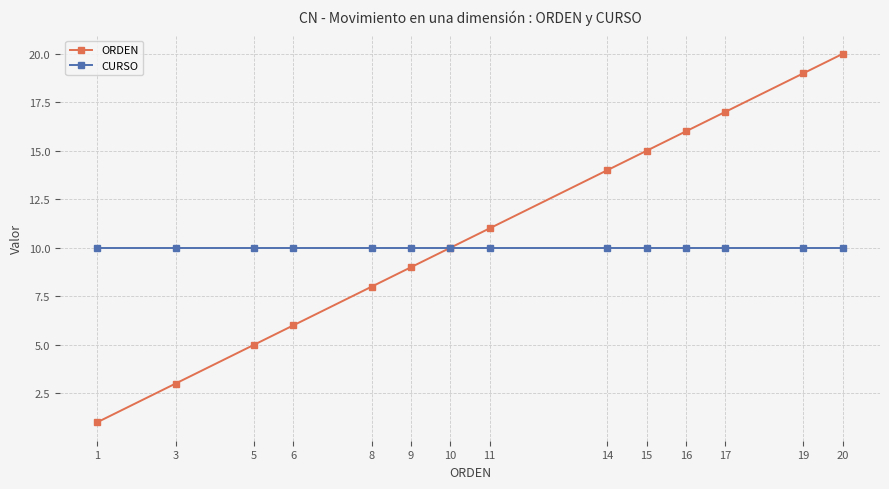

Which series has the largest total across all categories?

ORDEN